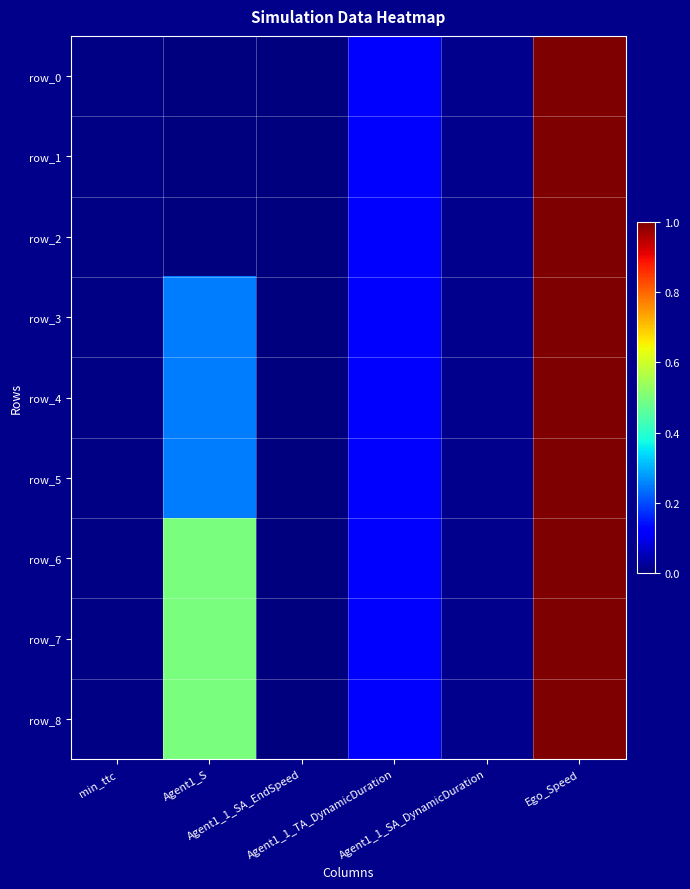

How many values in the row_2 series exceed 0?

4